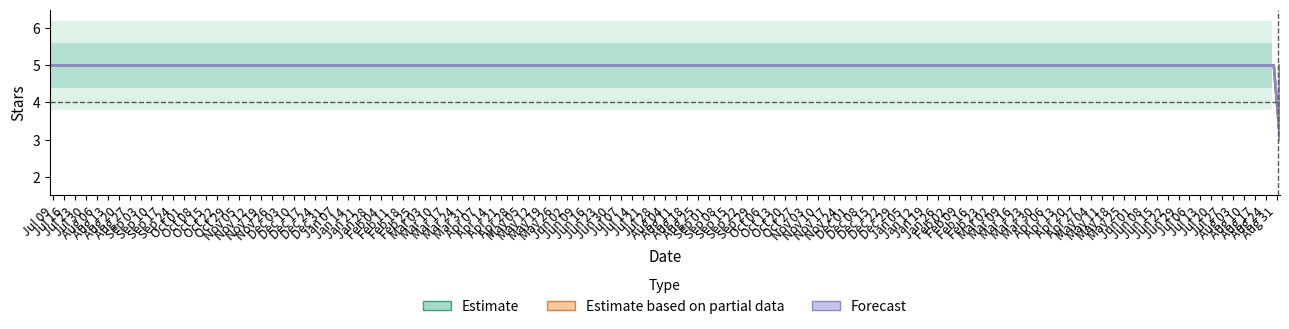

True or false: Estimate based on partial data and Forecast intersect in this chart.

False